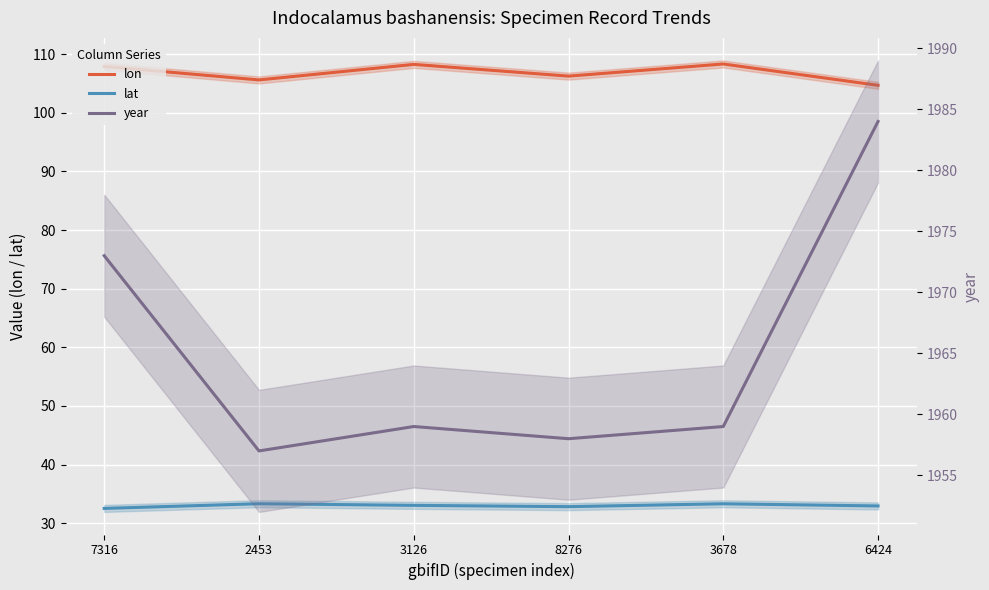

How many series are shown in this chart?

3